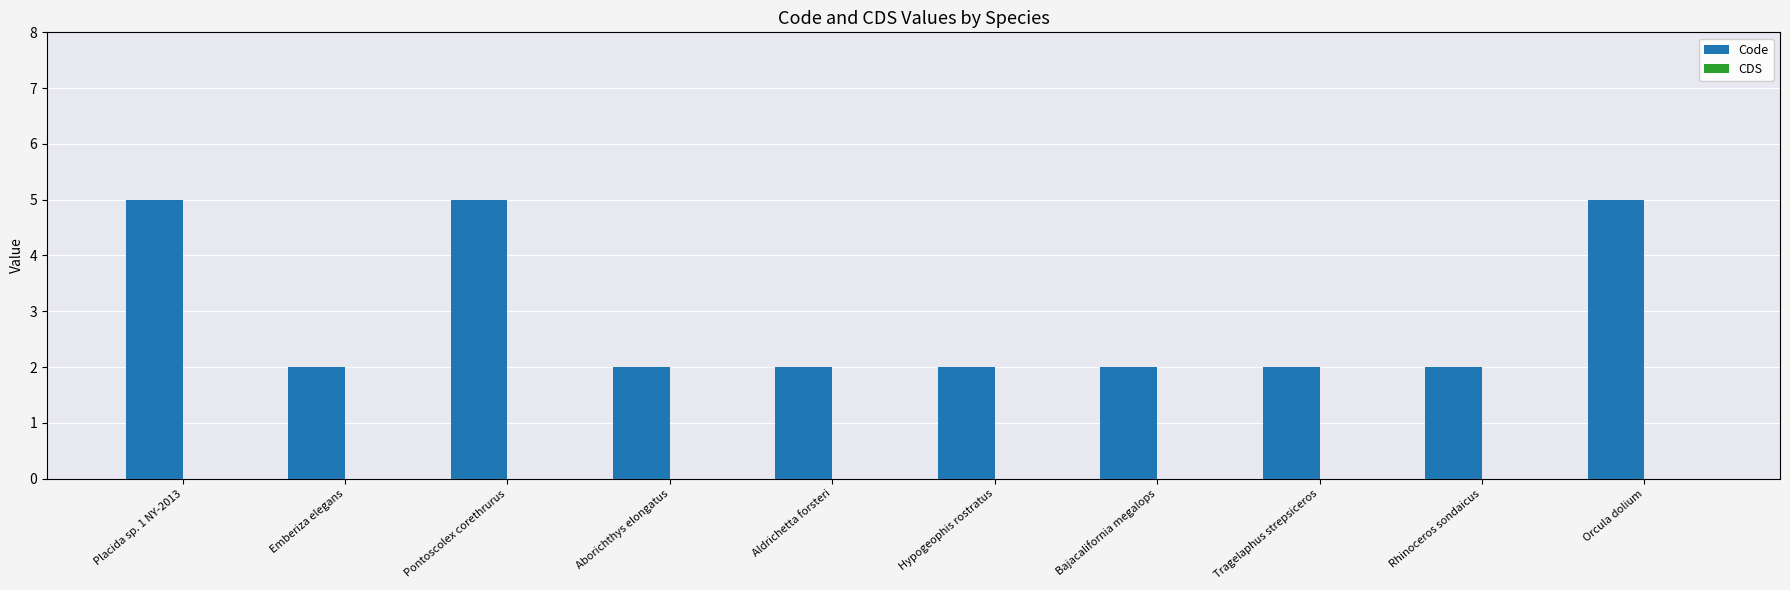

What is the change in value from Emberiza elegans to Pontoscolex corethrurus?

+3